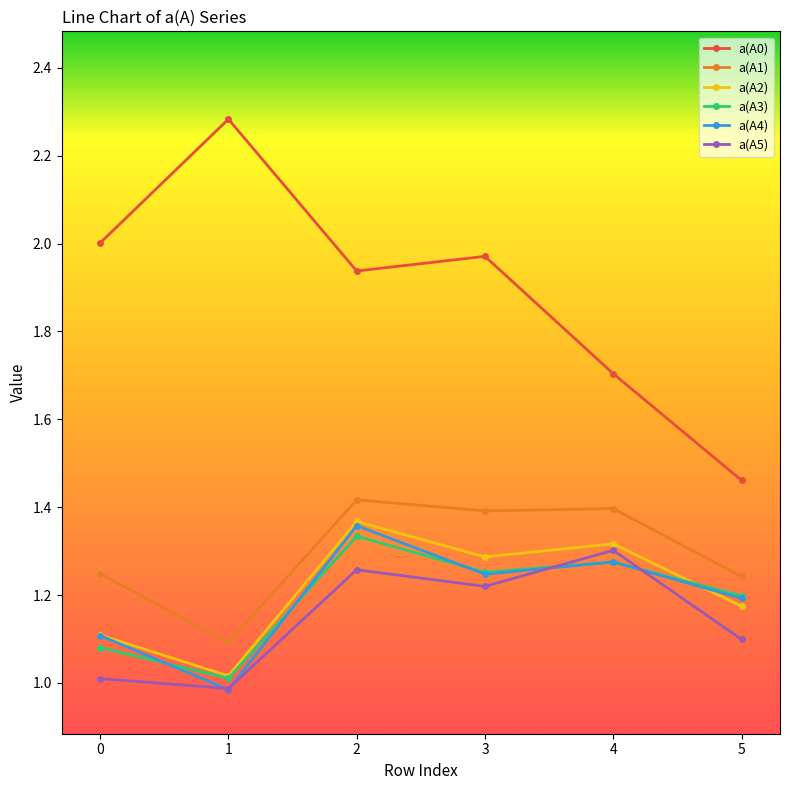

At which category does a(A4) reach its first local valley?

1